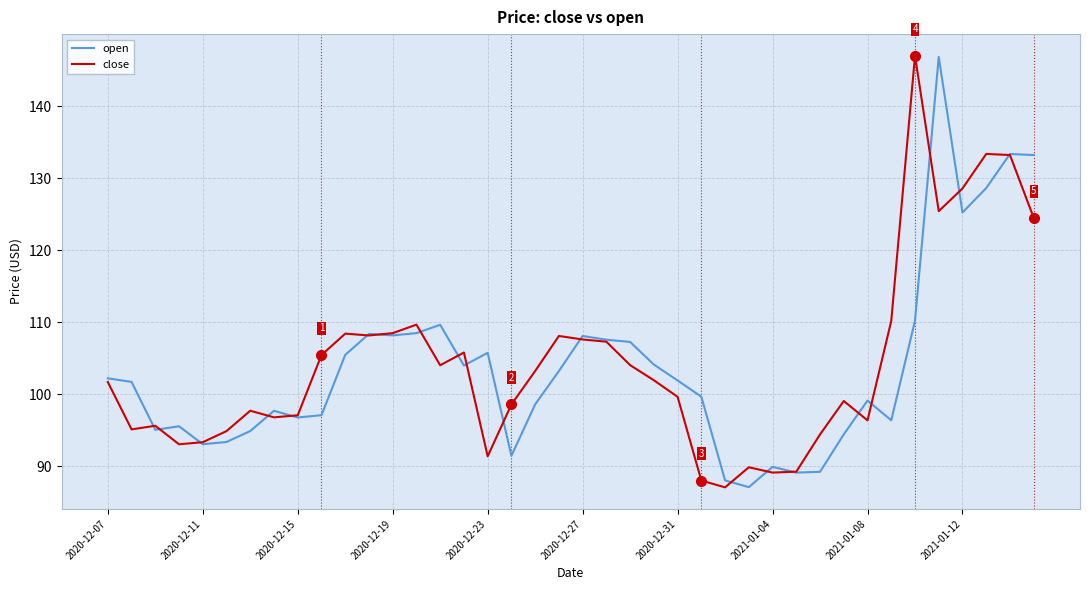

What is the lowest value of the close series?

87.1